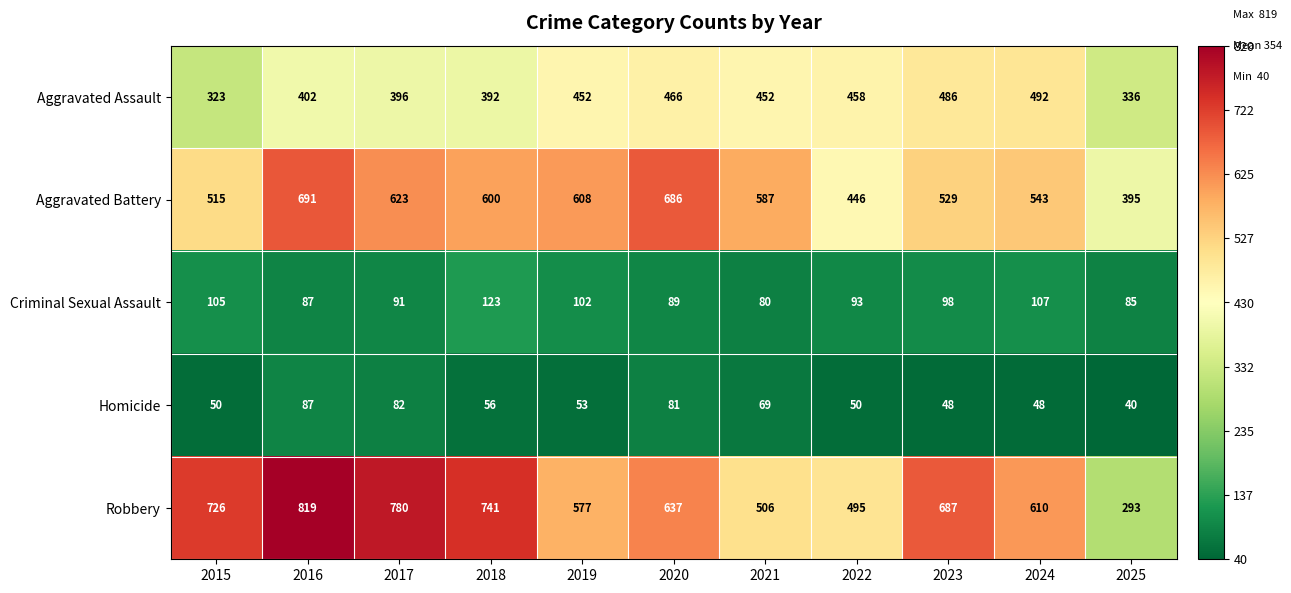

What is the total value across all series at 2021?

1694